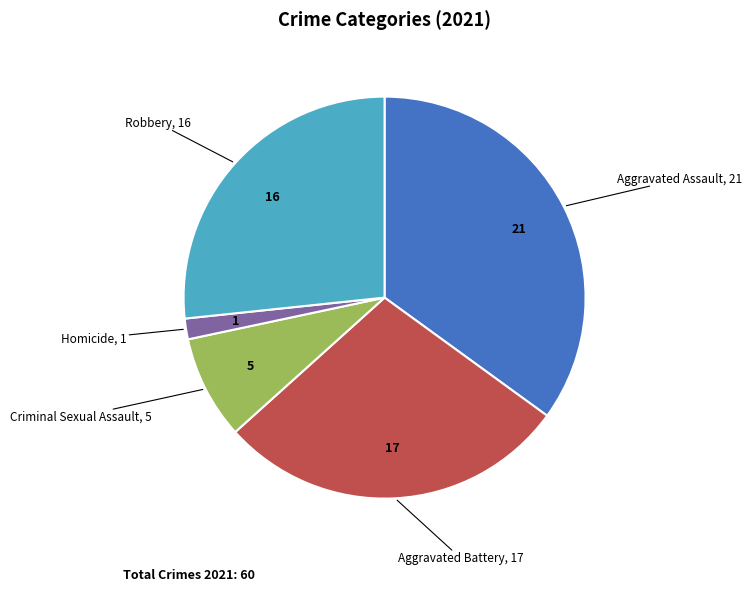

Do Aggravated Battery and Criminal Sexual Assault together represent more than half of the pie?

No